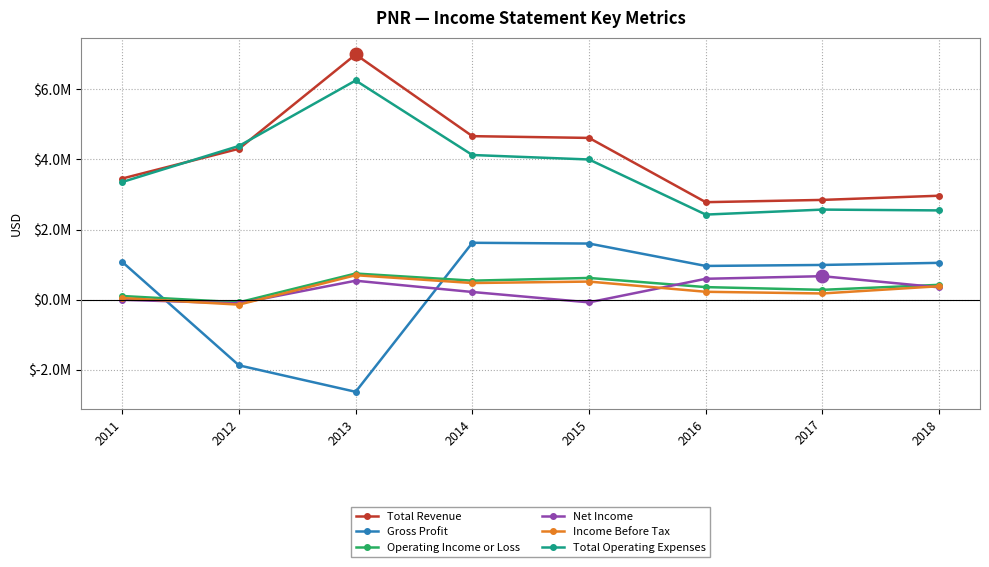

What is the value of the Operating Income or Loss point at the 7th from the left?

276900